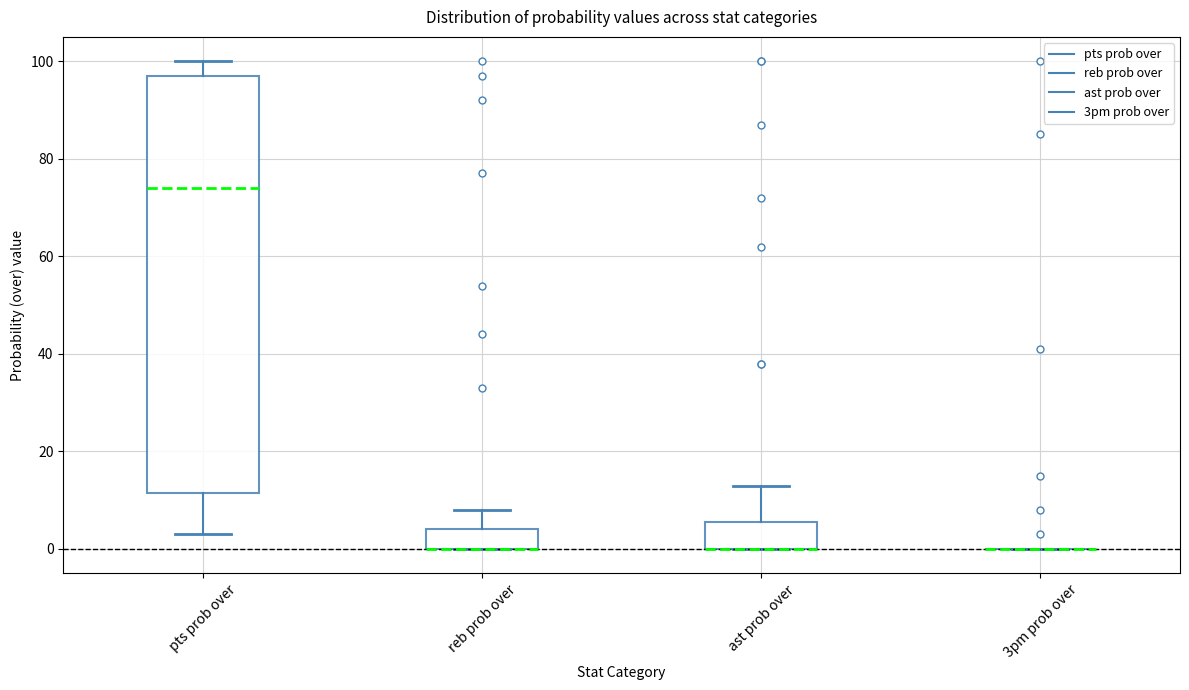

Reading left to right, transcribe this box plot: for each box, give where its median line is, the range the box spans, and where its two whiskers end, as read against the y-axis. The values are not printed on the chart, so give them approximately, as read against the axis.

pts prob over: median 74, box 12 to 98, whiskers 4 to 100
reb prob over: median 0 (drawn on the box's lower edge), box 0 to 4, whiskers 0 to 8
ast prob over: median 0 (drawn on the box's lower edge), box 0 to 6, whiskers 0 to 14
3pm prob over: box collapsed to a line at 0, whiskers 0 to 0